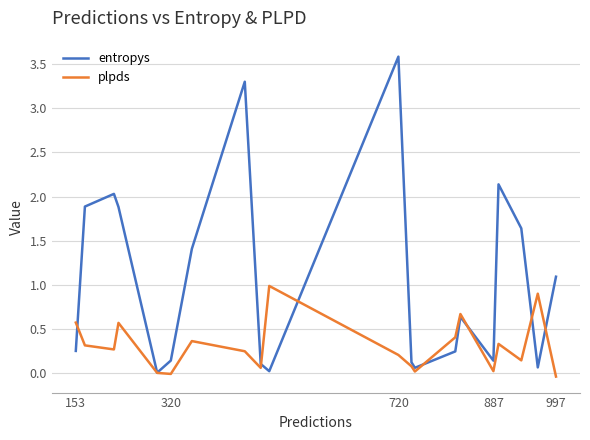

Which series has the widest spread of values?

entropys